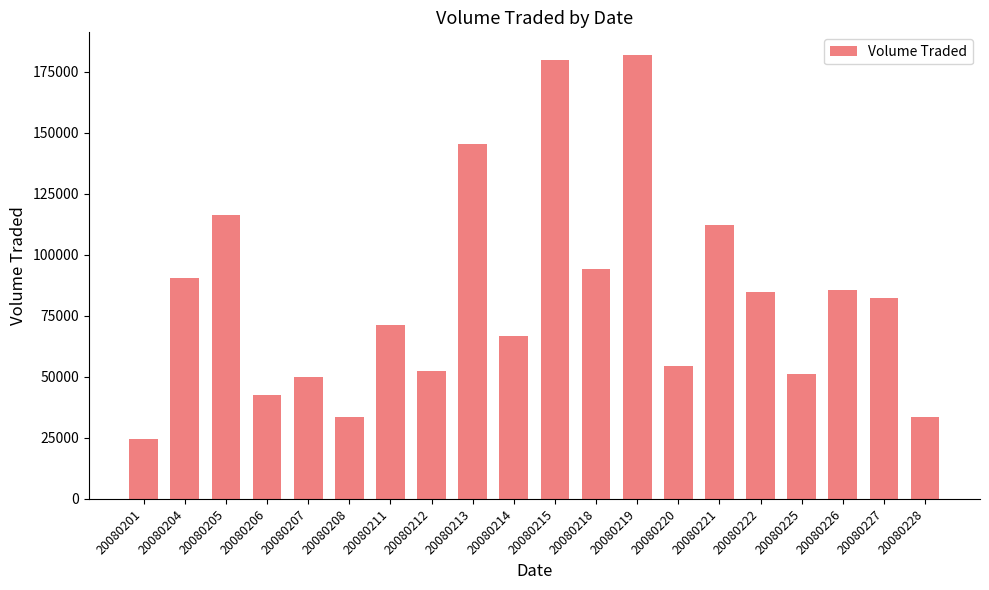

What value does the data have at 20080204?

90400